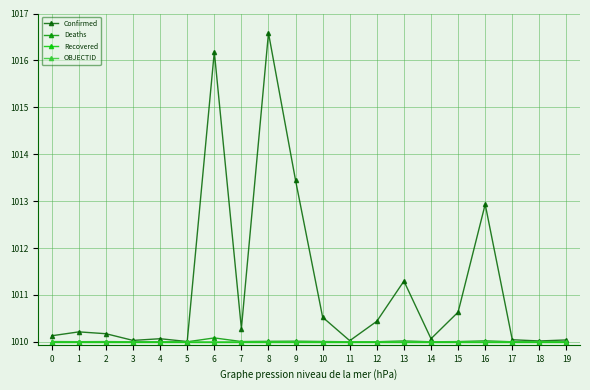

Reading right to left, what are all the values shown in this chart?

Confirmed: 62331	27782	68943	4607296	994037	103014	2034533	688359	37364	823023	5408648	10346805	445100	9717546	9106	103131	46449	270800	332816	202347
Deaths: 21	163	687	32883	7118	560	29416	1524	833	9940	20922	15586	8706	129979	146	1917	155	6881	3592	7820
Recovered: 0	0	0	0	0	0	0	0	0	0	0	0	0	0	0	0	0	0	0	0
OBJECTID: 39	38	37	25	24	23	22	21	20	19	18	10	9	8	7	5	4	3	2	1